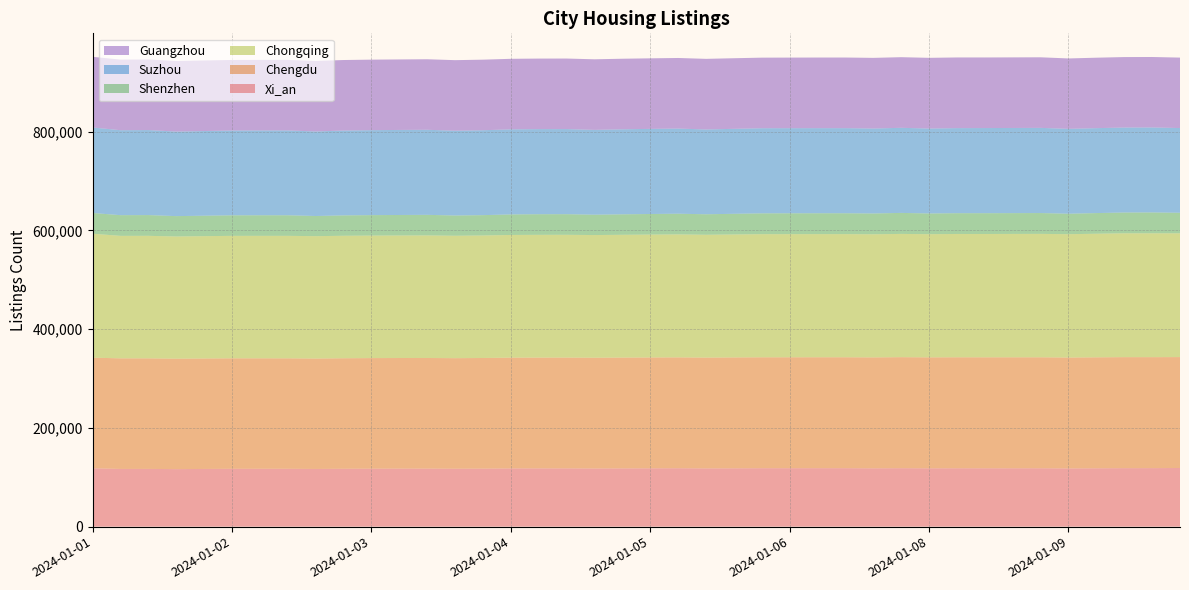

Reading left to right, list all the values displayed in this chart.

Xi_an: 2024-01-01=118227	2024-01-01=116886	2024-01-01=116931	2024-01-02=116484	2024-01-02=116840	2024-01-02=117134	2024-01-02=117177	2024-01-02=117165	2024-01-03=116840	2024-01-03=117198	2024-01-03=117375	2024-01-03=117496	2024-01-03=117554	2024-01-04=117287	2024-01-04=117482	2024-01-04=117911	2024-01-04=118003	2024-01-04=118040	2024-01-05=117749	2024-01-05=117968	2024-01-05=118148	2024-01-05=118296	2024-01-06=117943	2024-01-06=118141	2024-01-06=118359	2024-01-06=118372	2024-01-06=118395	2024-01-07=118396	2024-01-07=118125	2024-01-07=118405	2024-01-08=118128	2024-01-08=118267	2024-01-08=118186	2024-01-08=118220	2024-01-08=118259	2024-01-09=117870	2024-01-09=118186	2024-01-09=118468	2024-01-09=118510	2024-01-10=118762
Chengdu: 2024-01-01=223976	2024-01-01=223952	2024-01-01=223918	2024-01-02=223673	2024-01-02=223711	2024-01-02=223780	2024-01-02=223712	2024-01-02=223709	2024-01-03=223604	2024-01-03=223830	2024-01-03=223977	2024-01-03=224012	2024-01-03=224003	2024-01-04=223915	2024-01-04=224053	2024-01-04=224327	2024-01-04=224377	2024-01-04=224369	2024-01-05=224321	2024-01-05=224447	2024-01-05=224466	2024-01-05=224526	2024-01-06=224398	2024-01-06=224561	2024-01-06=224608	2024-01-06=224616	2024-01-06=224628	2024-01-07=224629	2024-01-07=224635	2024-01-07=224803	2024-01-08=224704	2024-01-08=224722	2024-01-08=224741	2024-01-08=224756	2024-01-08=224721	2024-01-09=224600	2024-01-09=224707	2024-01-09=224796	2024-01-09=224742	2024-01-10=224630
Chongqing: 2024-01-01=250996	2024-01-01=248050	2024-01-01=248122	2024-01-02=247445	2024-01-02=247756	2024-01-02=247983	2024-01-02=248029	2024-01-02=248042	2024-01-03=247829	2024-01-03=248042	2024-01-03=248039	2024-01-03=248087	2024-01-03=248178	2024-01-04=247889	2024-01-04=248087	2024-01-04=248466	2024-01-04=248583	2024-01-04=248599	2024-01-05=248465	2024-01-05=248611	2024-01-05=248844	2024-01-05=248996	2024-01-06=248739	2024-01-06=248985	2024-01-06=249323	2024-01-06=249355	2024-01-06=249367	2024-01-07=249366	2024-01-07=249314	2024-01-07=249629	2024-01-08=249435	2024-01-08=249715	2024-01-08=249750	2024-01-08=249807	2024-01-08=249917	2024-01-09=249808	2024-01-09=250270	2024-01-09=250773	2024-01-09=250823	2024-01-10=250673
Shenzhen: 2024-01-01=42001	2024-01-01=41914	2024-01-01=42000	2024-01-02=41267	2024-01-02=41410	2024-01-02=41612	2024-01-02=41674	2024-01-02=41683	2024-01-03=40848	2024-01-03=41288	2024-01-03=41489	2024-01-03=41579	2024-01-03=41738	2024-01-04=41035	2024-01-04=41240	2024-01-04=41606	2024-01-04=41766	2024-01-04=41789	2024-01-05=41208	2024-01-05=41492	2024-01-05=41707	2024-01-05=41933	2024-01-06=41538	2024-01-06=41877	2024-01-06=42210	2024-01-06=42264	2024-01-06=42276	2024-01-07=42280	2024-01-07=42157	2024-01-07=42546	2024-01-08=41977	2024-01-08=42094	2024-01-08=42121	2024-01-08=42141	2024-01-08=42188	2024-01-09=41460	2024-01-09=41849	2024-01-09=42144	2024-01-09=42253	2024-01-10=41580
Suzhou: 2024-01-01=173140	2024-01-01=172067	2024-01-01=172180	2024-01-02=171212	2024-01-02=171456	2024-01-02=171716	2024-01-02=171798	2024-01-02=171791	2024-01-03=171191	2024-01-03=171793	2024-01-03=172075	2024-01-03=172230	2024-01-03=172256	2024-01-04=171703	2024-01-04=171950	2024-01-04=172271	2024-01-04=172312	2024-01-04=172309	2024-01-05=171776	2024-01-05=172160	2024-01-05=172376	2024-01-05=172448	2024-01-06=171719	2024-01-06=172058	2024-01-06=172356	2024-01-06=172338	2024-01-06=172337	2024-01-07=172337	2024-01-07=172010	2024-01-07=172327	2024-01-08=171959	2024-01-08=172278	2024-01-08=172408	2024-01-08=172453	2024-01-08=172486	2024-01-09=171869	2024-01-09=171996	2024-01-09=172111	2024-01-09=172105	2024-01-10=171579
Guangzhou: 2024-01-01=143130	2024-01-01=143007	2024-01-01=142982	2024-01-02=142925	2024-01-02=142929	2024-01-02=142879	2024-01-02=142852	2024-01-02=142835	2024-01-03=142836	2024-01-03=142849	2024-01-03=142802	2024-01-03=142770	2024-01-03=142819	2024-01-04=142893	2024-01-04=142897	2024-01-04=142867	2024-01-04=142870	2024-01-04=142882	2024-01-05=142947	2024-01-05=142923	2024-01-05=142886	2024-01-05=142930	2024-01-06=143021	2024-01-06=143007	2024-01-06=142935	2024-01-06=142969	2024-01-06=143026	2024-01-07=143049	2024-01-07=143107	2024-01-07=143034	2024-01-08=143220	2024-01-08=143110	2024-01-08=142963	2024-01-08=142970	2024-01-08=142941	2024-01-09=142574	2024-01-09=142694	2024-01-09=142680	2024-01-09=142691	2024-01-10=142669